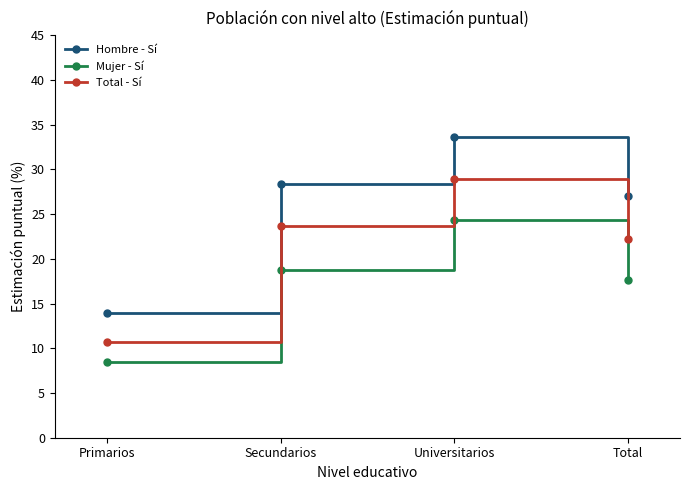

What is the label of the 3rd point from the right?

Secundarios